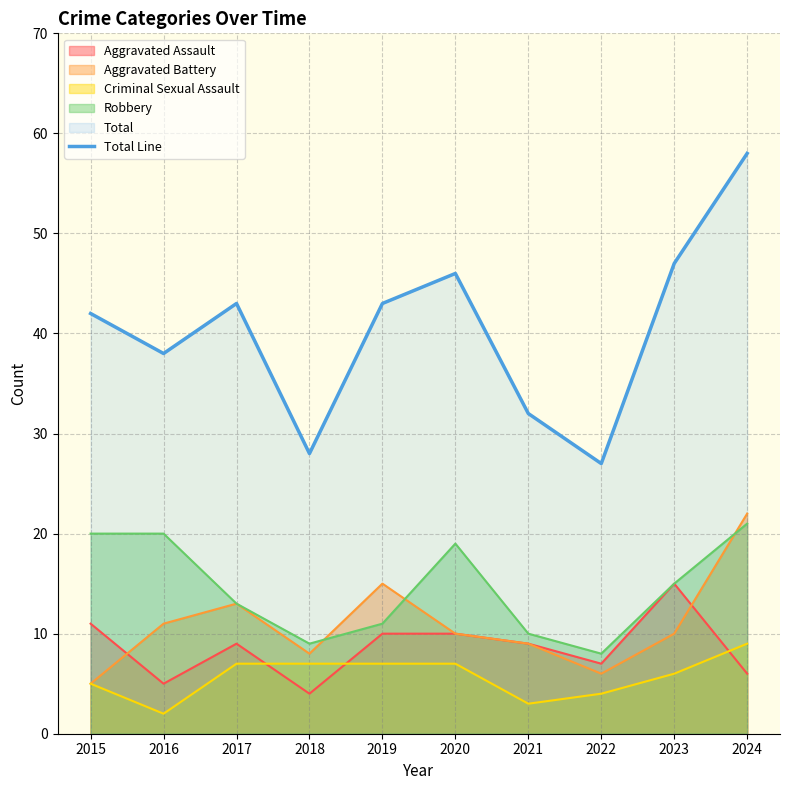

What is the difference between the maximum and second lowest values?

30